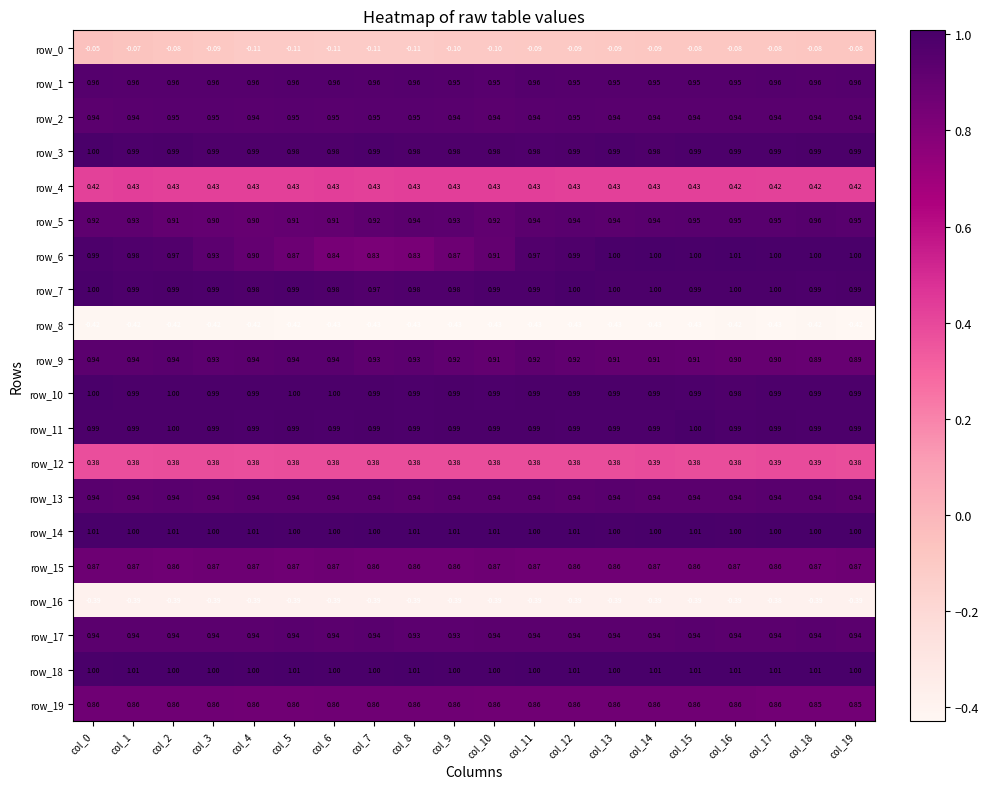

Is the value of row_2 at col_10 greater than the value of row_12 at col_5?

Yes